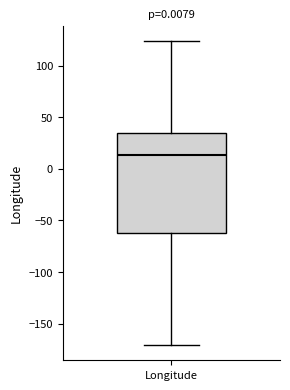

Where does the lower whisker of the box for Longitude end on the y-axis? The values are not printed on the chart, so give them approximately, as read against the axis.

-170